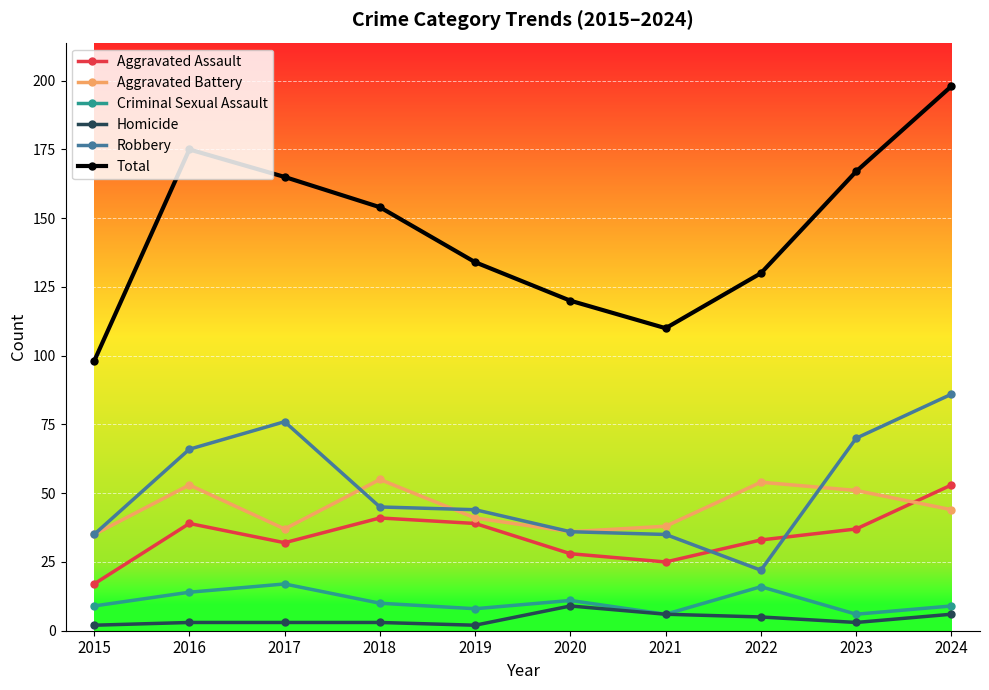

At which label does Robbery reach its peak?

2024